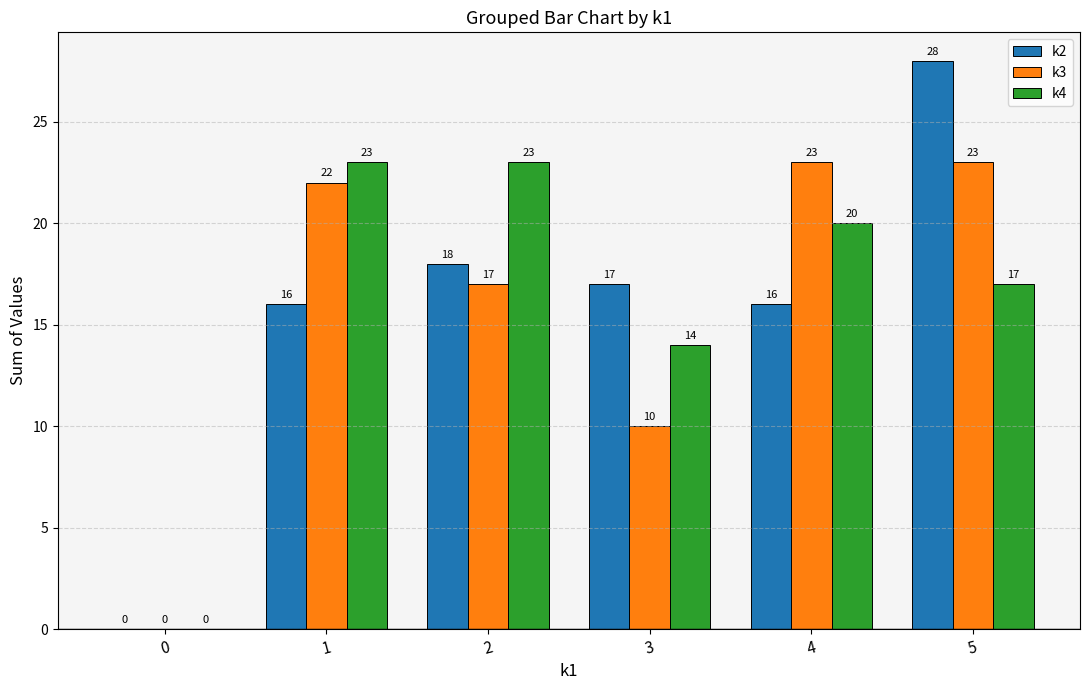

Which series has the widest spread of values?

k2